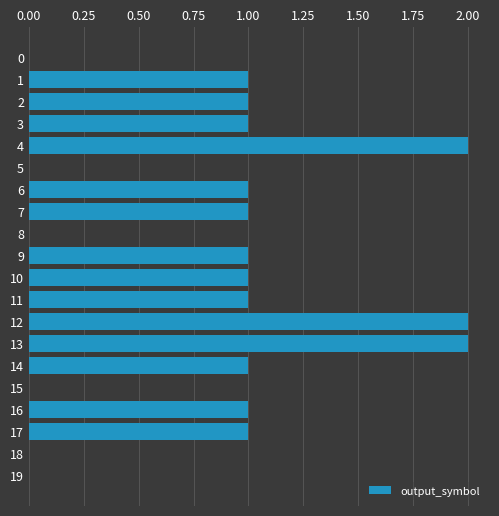

What is the greatest value displayed?

2